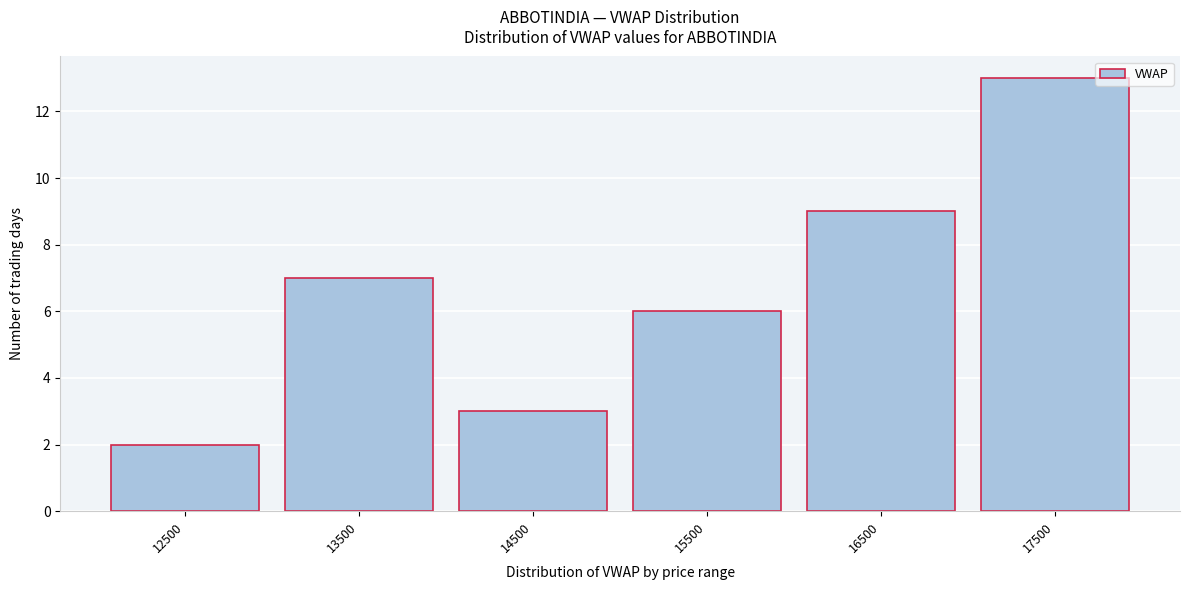

Reading right to left, extract all data points from this chart.

17500=13	16500=9	15500=6	14500=3	13500=7	12500=2